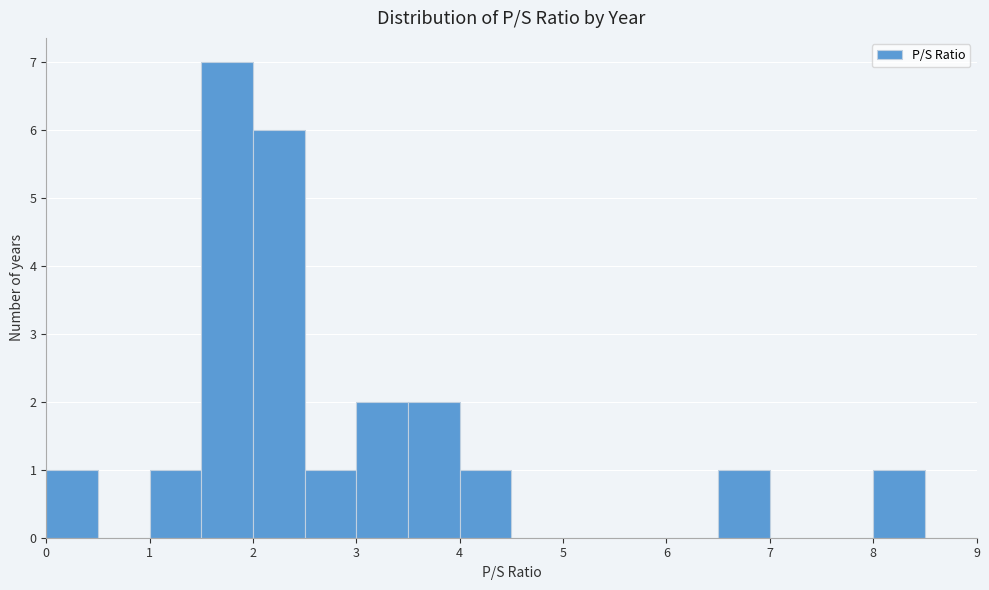

Over which range of the x-axis is the bar tallest?

1.5 to 2.0